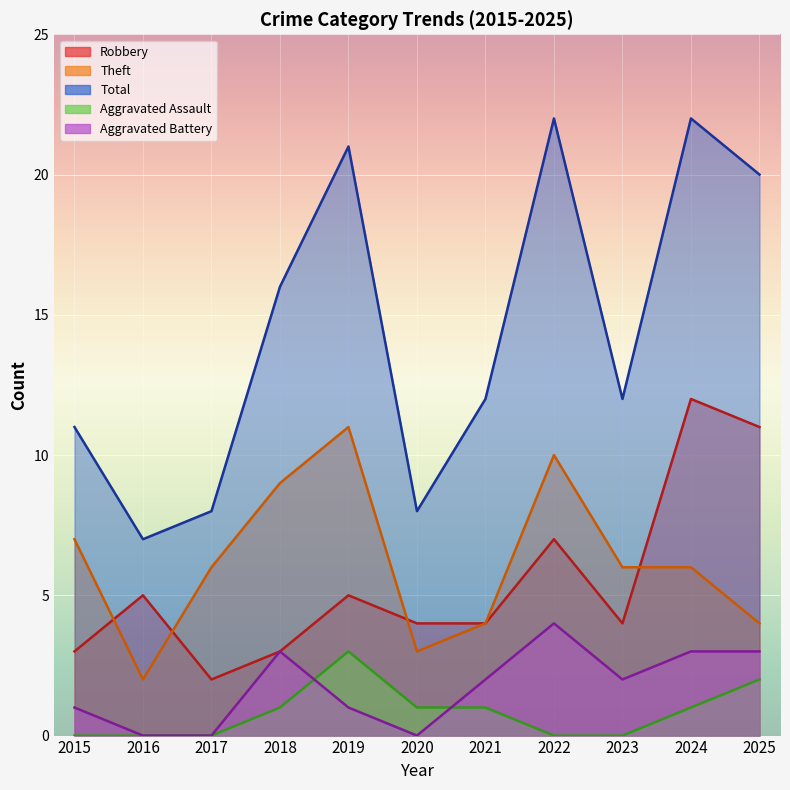

At which label does Aggravated Battery reach its peak?

2022